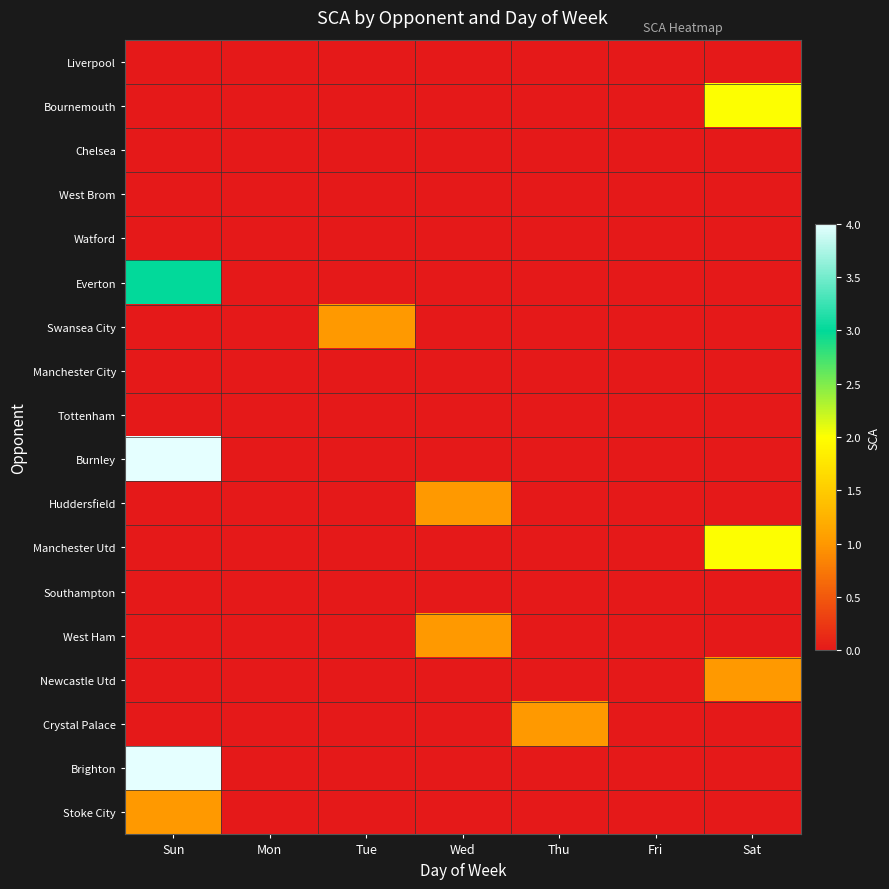

Which label corresponds to the smallest value in the chart?

Sun